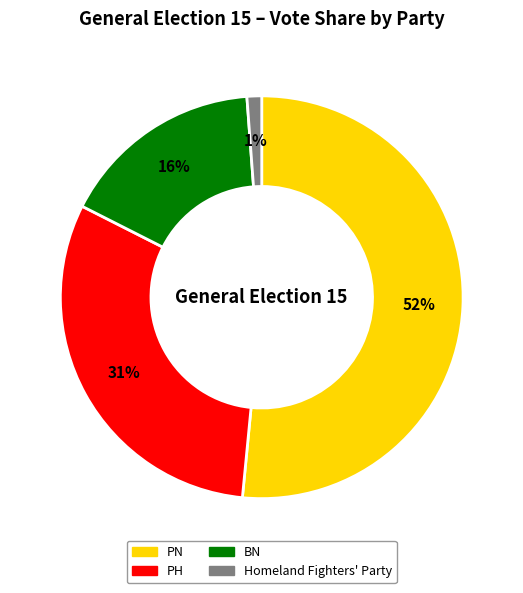

Combined, do PN and BN account for over 50%?

Yes